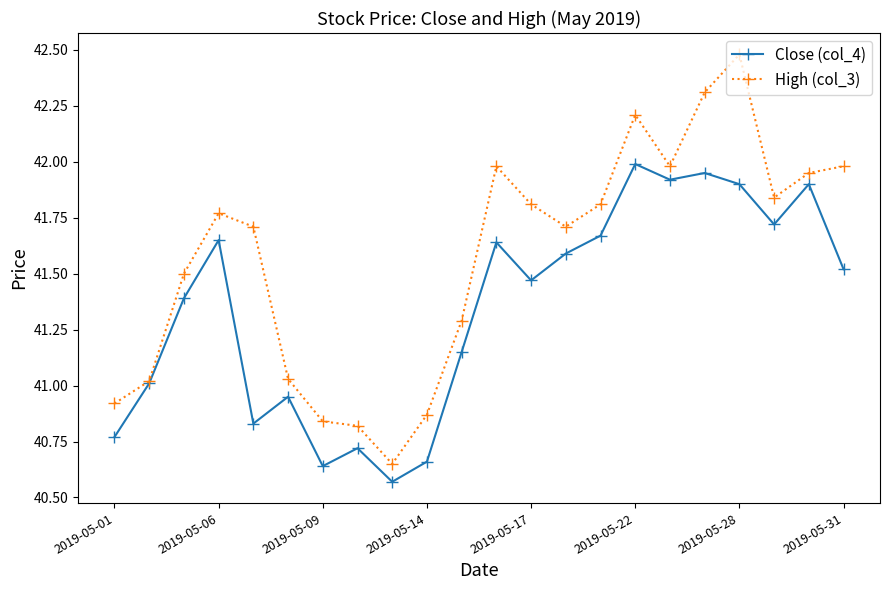

At how many categories does at least one series exceed 40?

22